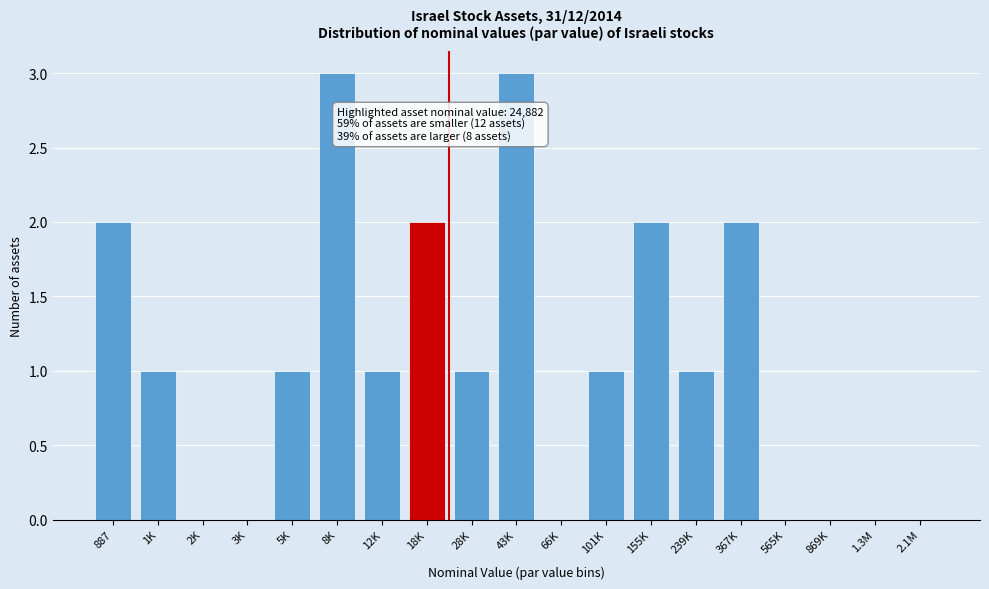

Reading left to right, what are all the values shown in this chart?

887=2	1K=1	2K=0	3K=0	5K=1	8K=3	12K=1	18K=2	28K=1	43K=3	66K=0	101K=1	155K=2	239K=1	367K=2	565K=0	869K=0	1.3M=0	2.1M=0